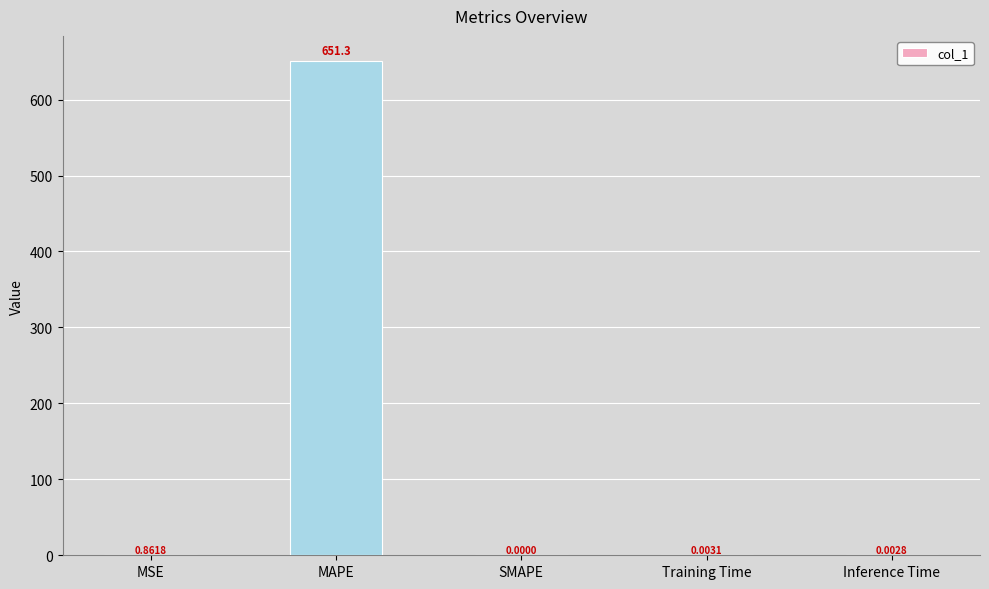

At which label is the value closest to 325?

MSE